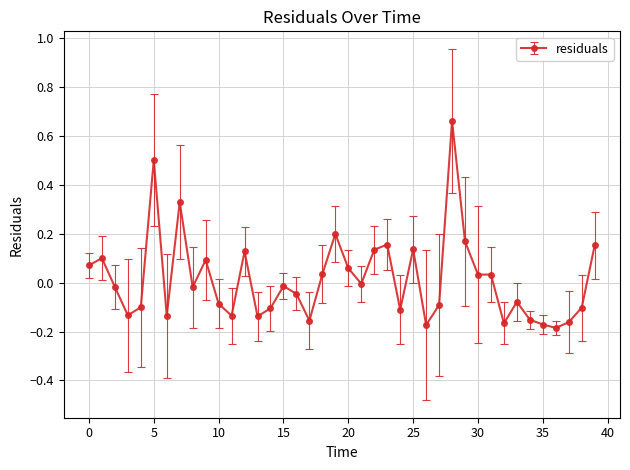

How many distinct data groups are displayed?

1